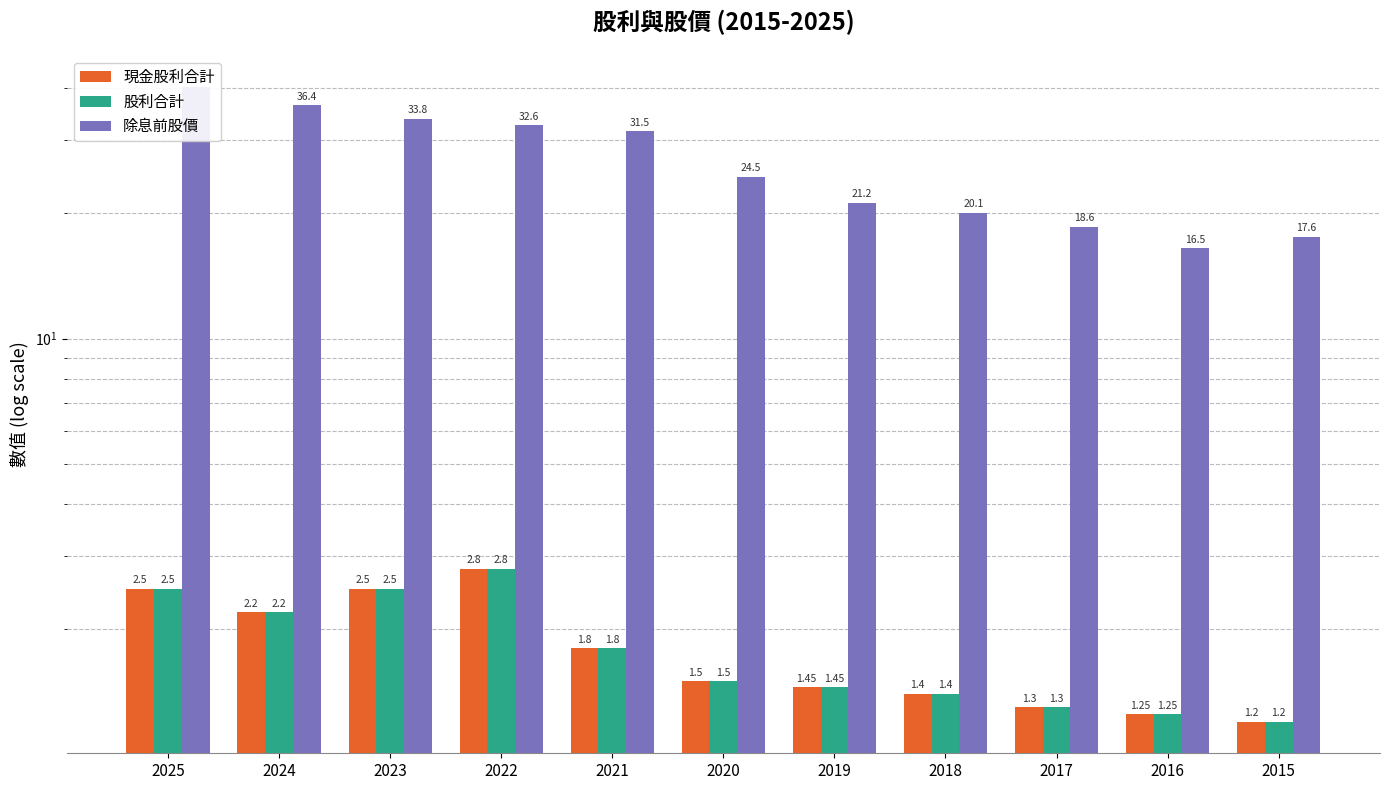

Is it true that 股利合計 equals 0.5 at 2016?

False